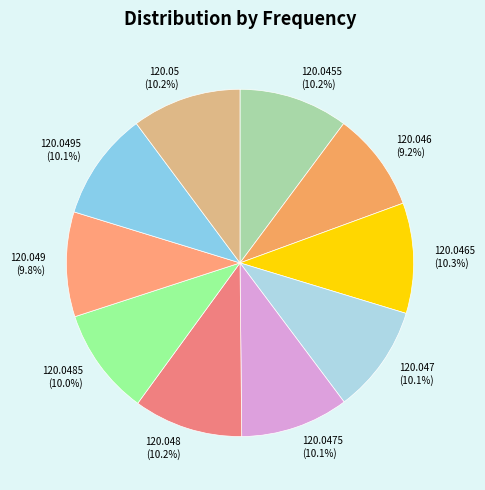

The 120.0485 slice represents 10% of the pie. True or false?

True